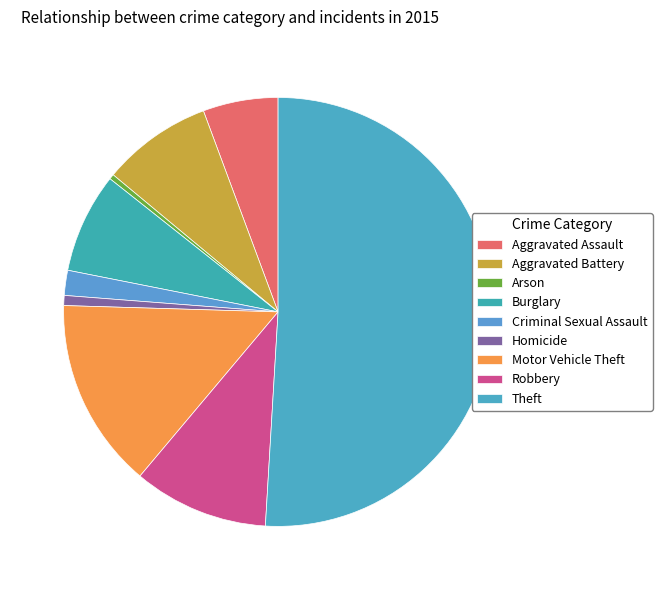

Rank the categories by value from highest to lowest.

Theft, Motor Vehicle Theft, Robbery, Aggravated Battery, Burglary, Aggravated Assault, Criminal Sexual Assault, Homicide, Arson